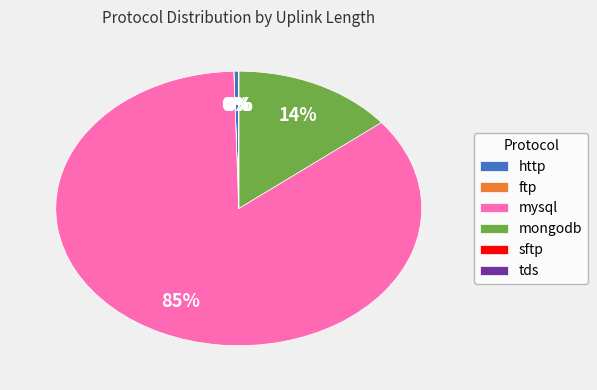

To the nearest percent, what is the average slice percentage?

17%